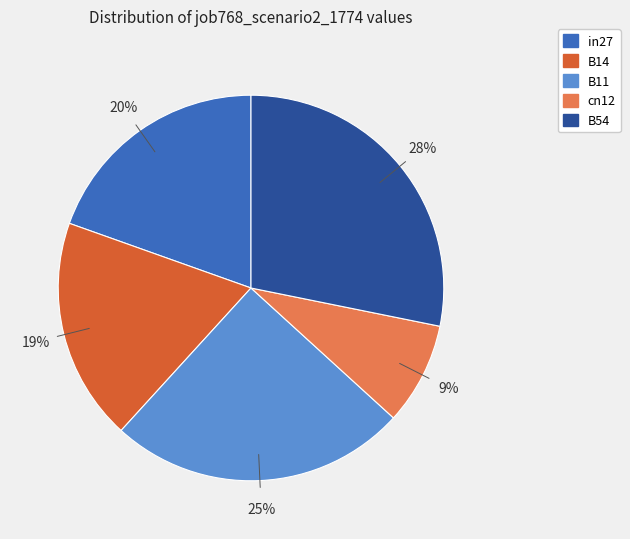

What is the largest slice in the pie chart?

B54